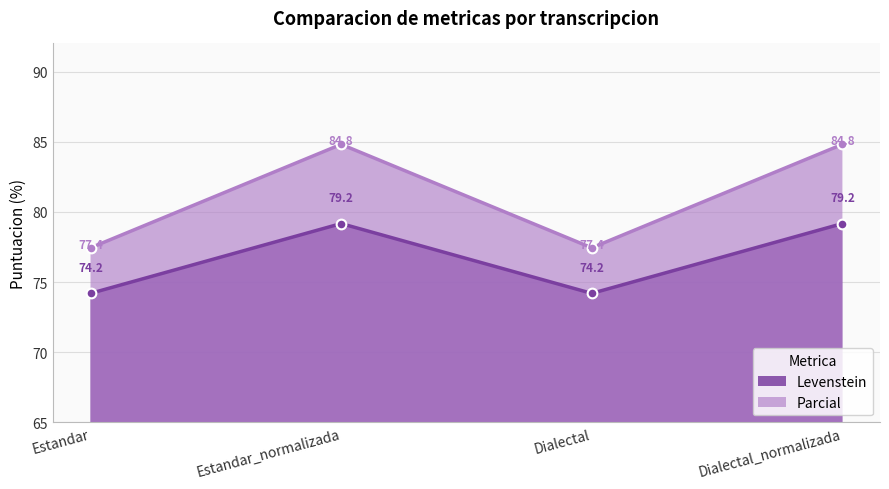

What is the total value across all series at Estandar_normalizada?

164.0